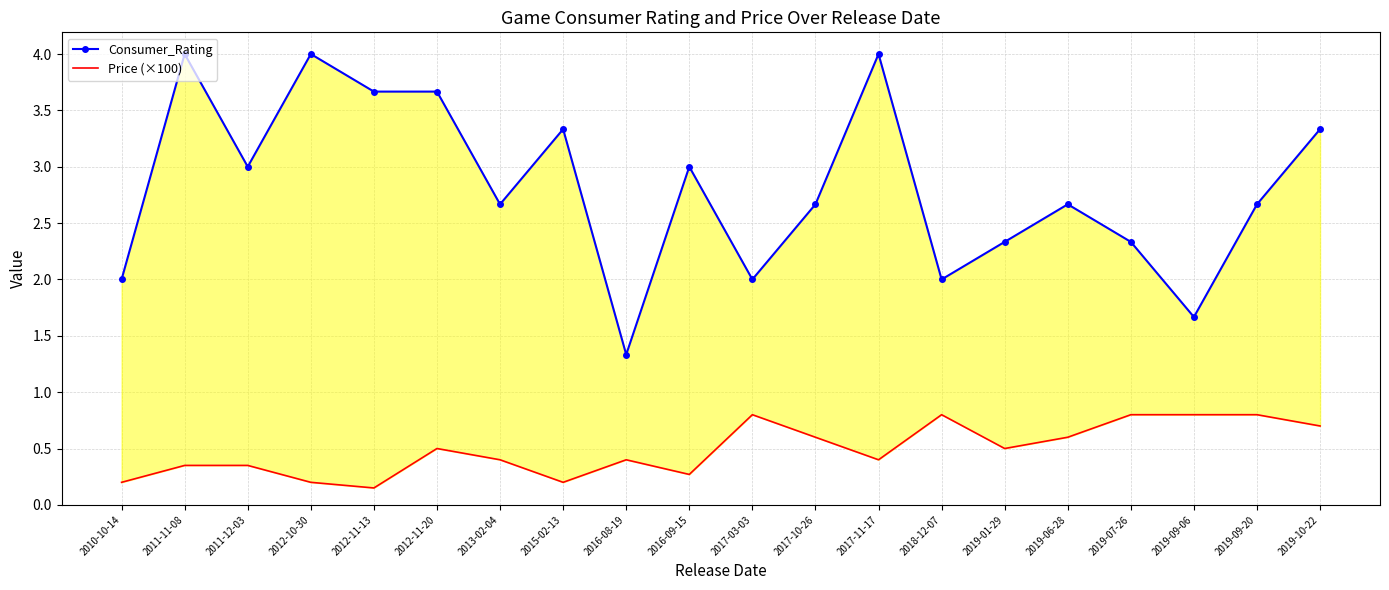

Which series changed the most between 2018-12-07 and 2019-09-06?

Consumer_Rating